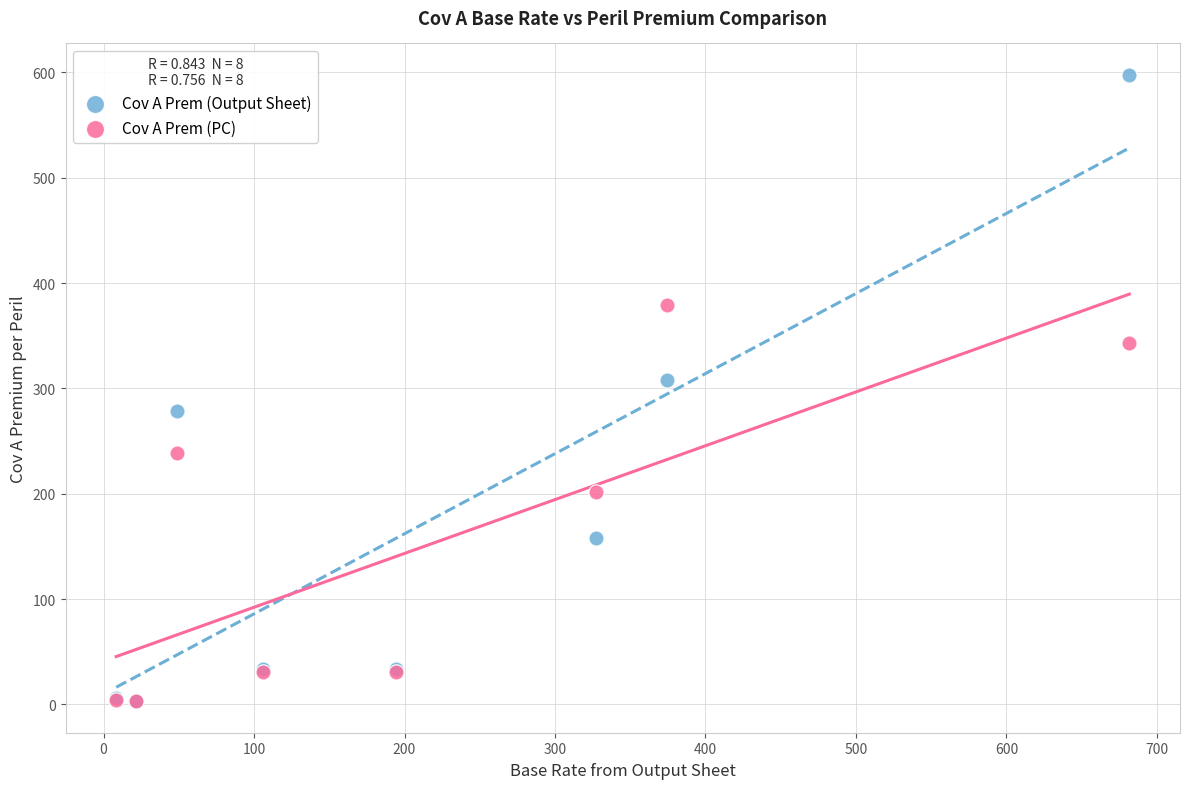

Which series has the largest Y range (max minus min)?

Cov A Prem (Output Sheet)